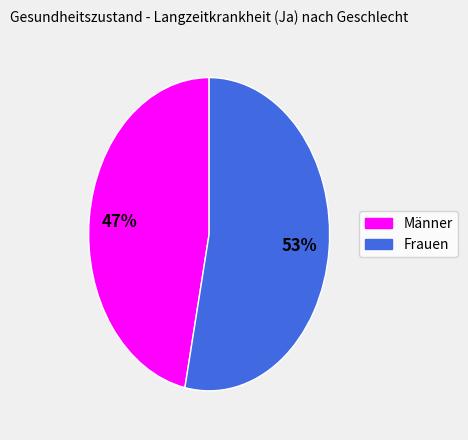

Is there any slice that represents more than half of the pie?

Yes